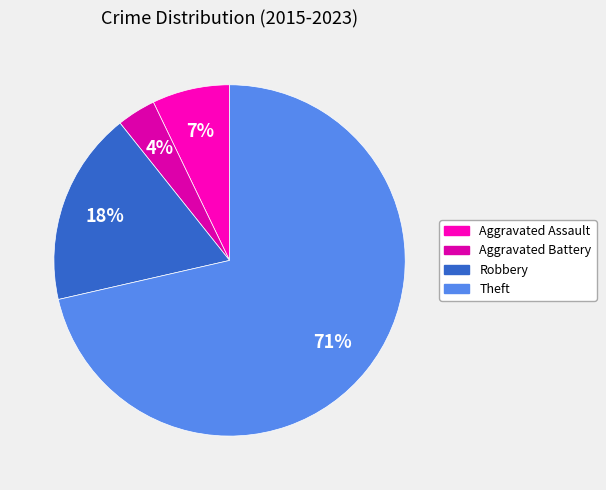

Between Aggravated Assault and Robbery, which is larger?

Robbery